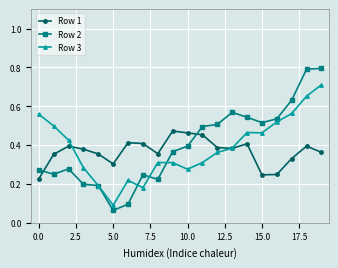

Rank the series by their maximum value, from lowest to highest.

Row 1, Row 3, Row 2